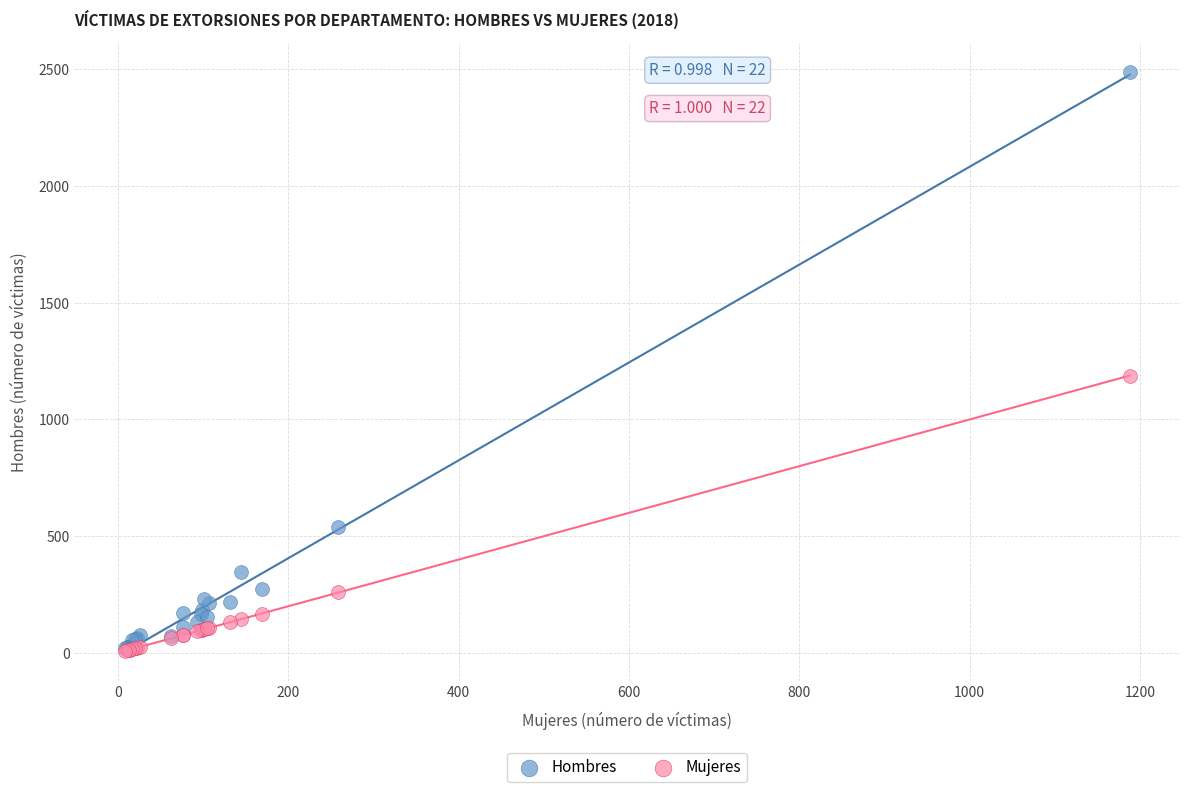

In the Hombres series, what Y value is closest to 1255?

538